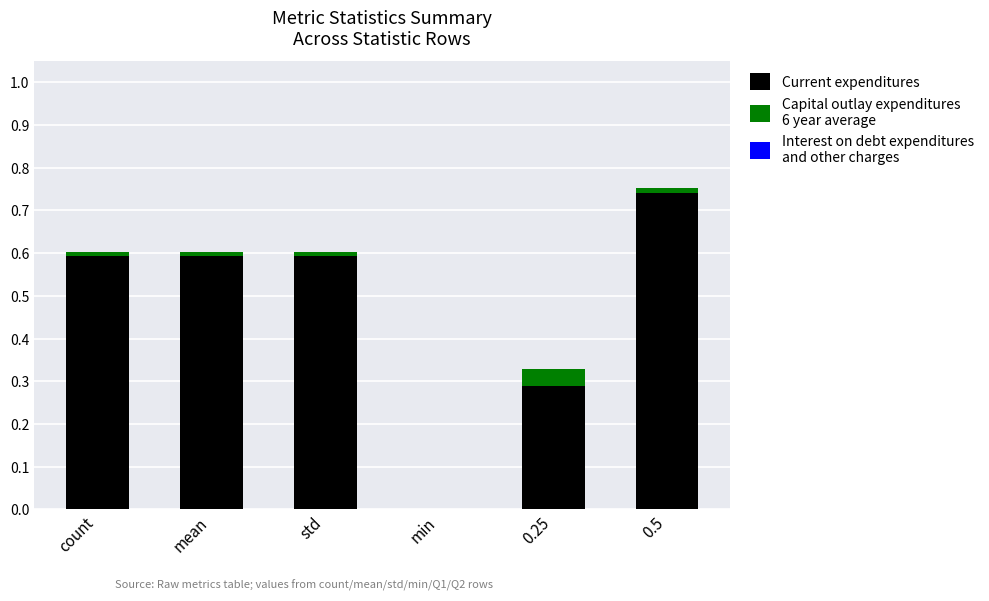

At which category is the sum across all series the highest?

0.5